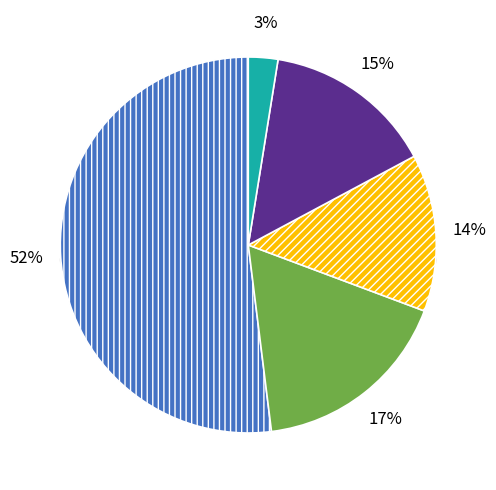

The 2022 slice represents 14% of the pie. True or false?

True